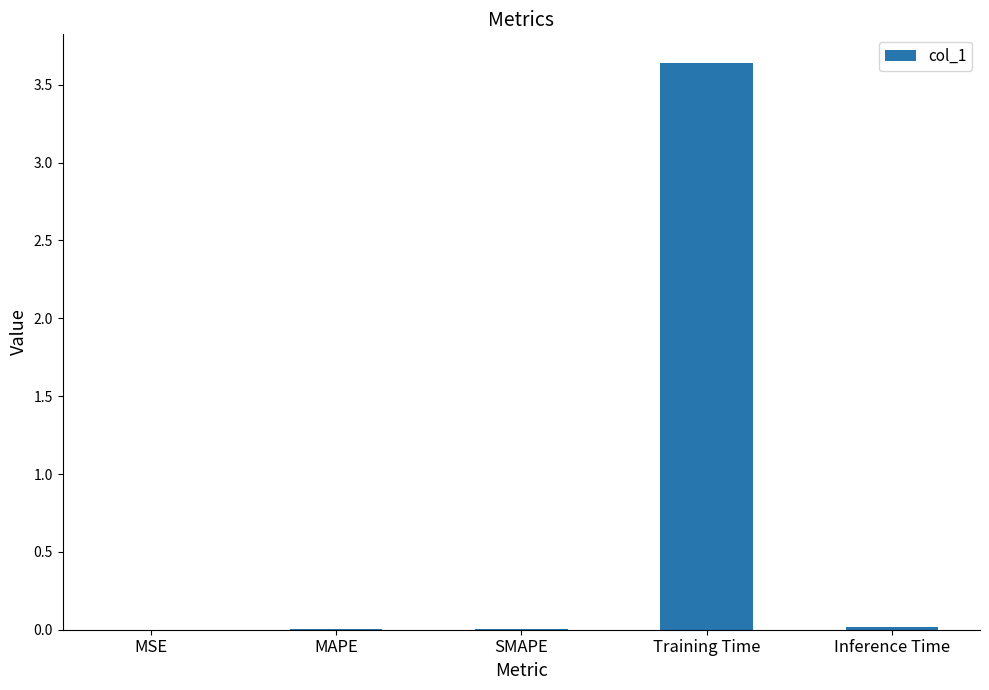

At which category does the chart reach its peak across all series?

Training Time